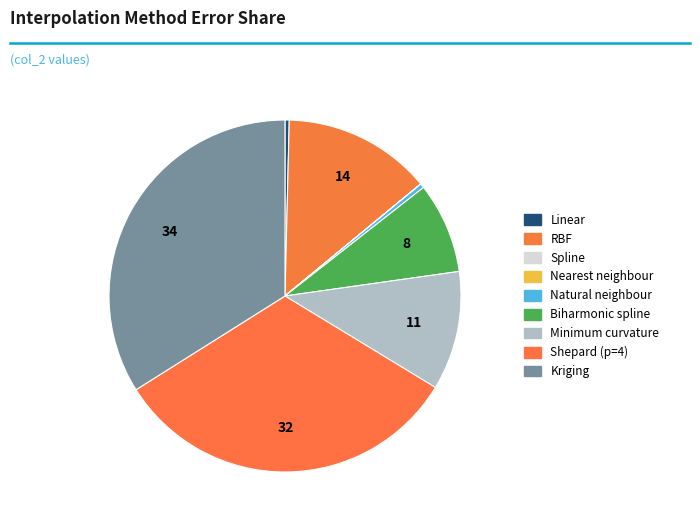

How many slices are in this pie chart?

9